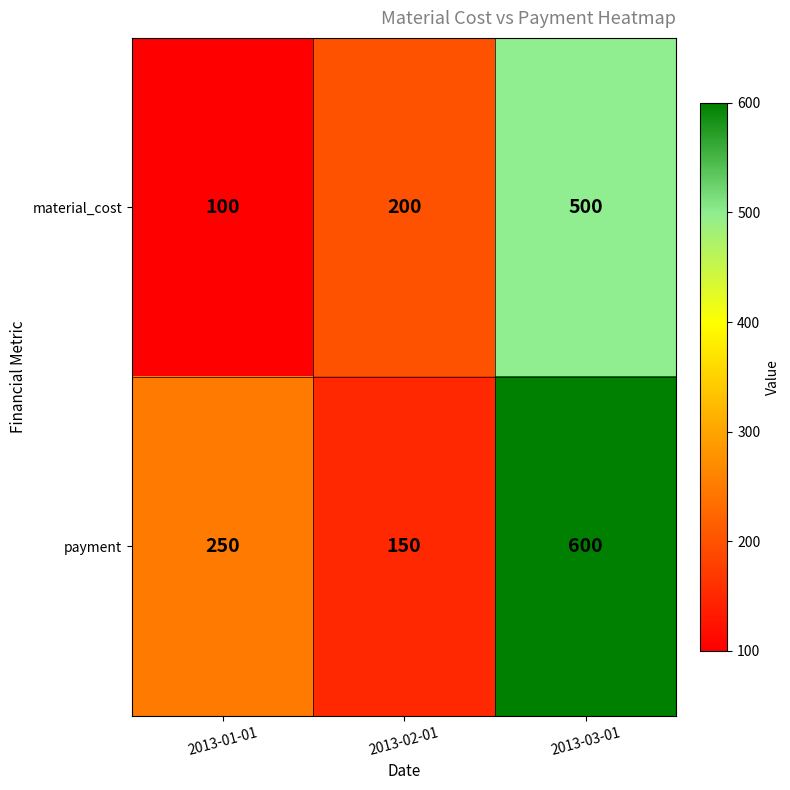

Reading left to right, what are all the values shown in this chart?

material_cost: 2013-01-01=100	2013-02-01=200	2013-03-01=500
payment: 2013-01-01=250	2013-02-01=150	2013-03-01=600